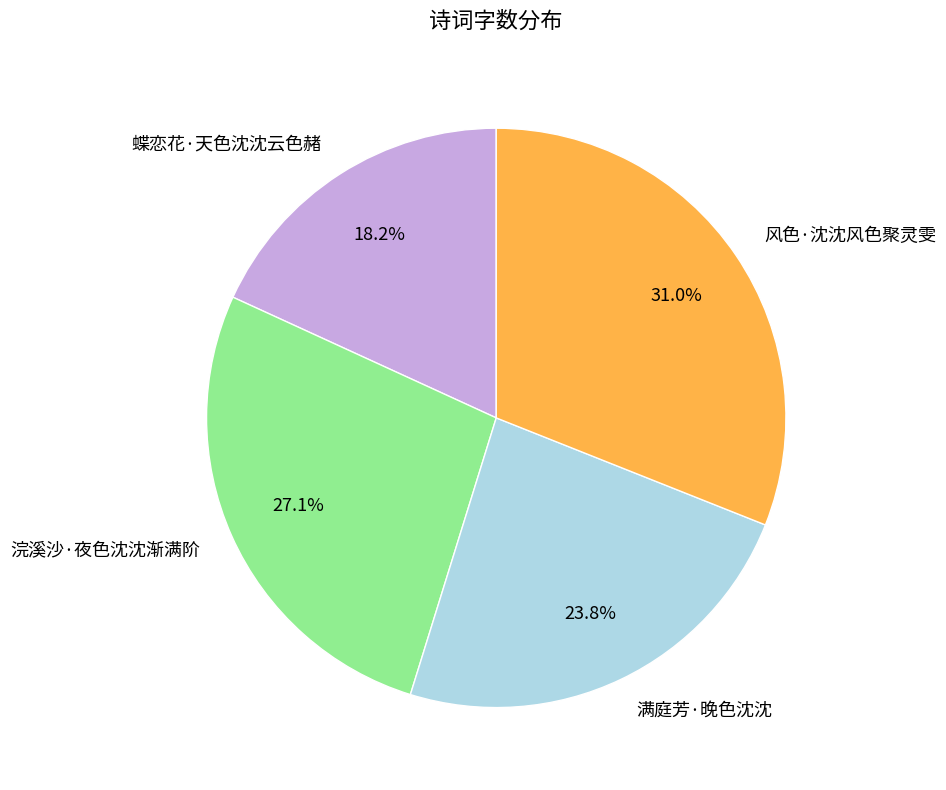

Does 浣溪沙·夜色沈沈渐满阶 account for over 50% of the chart?

No